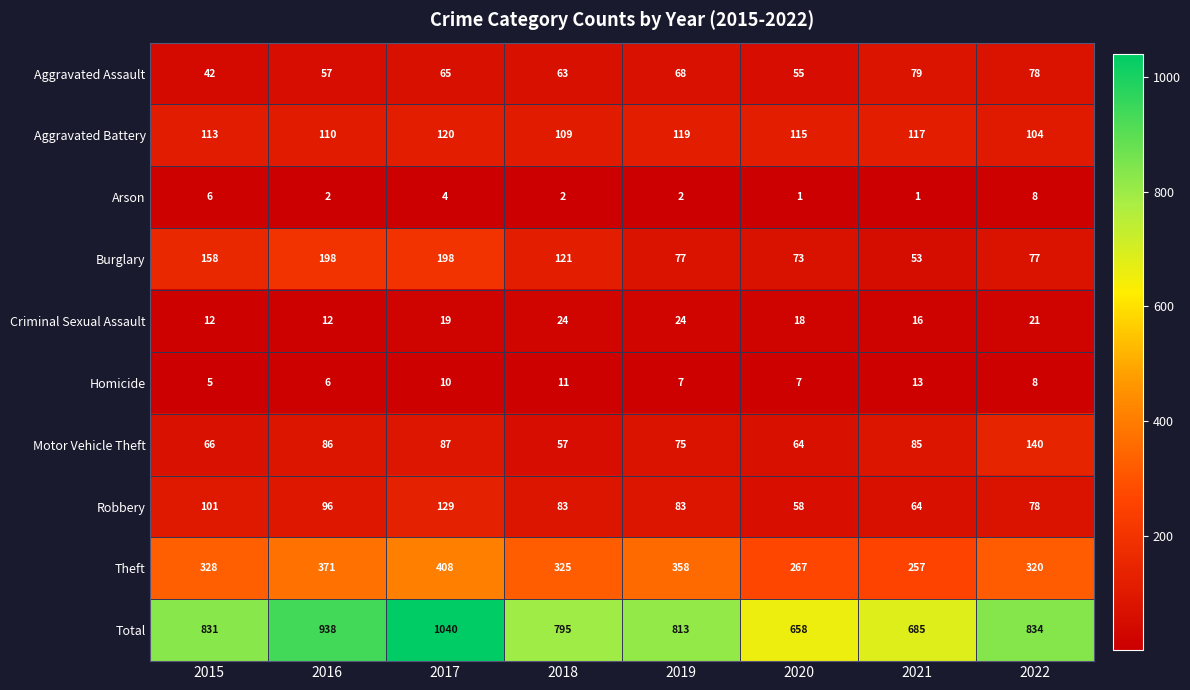

How many categories are shown in the chart?

8